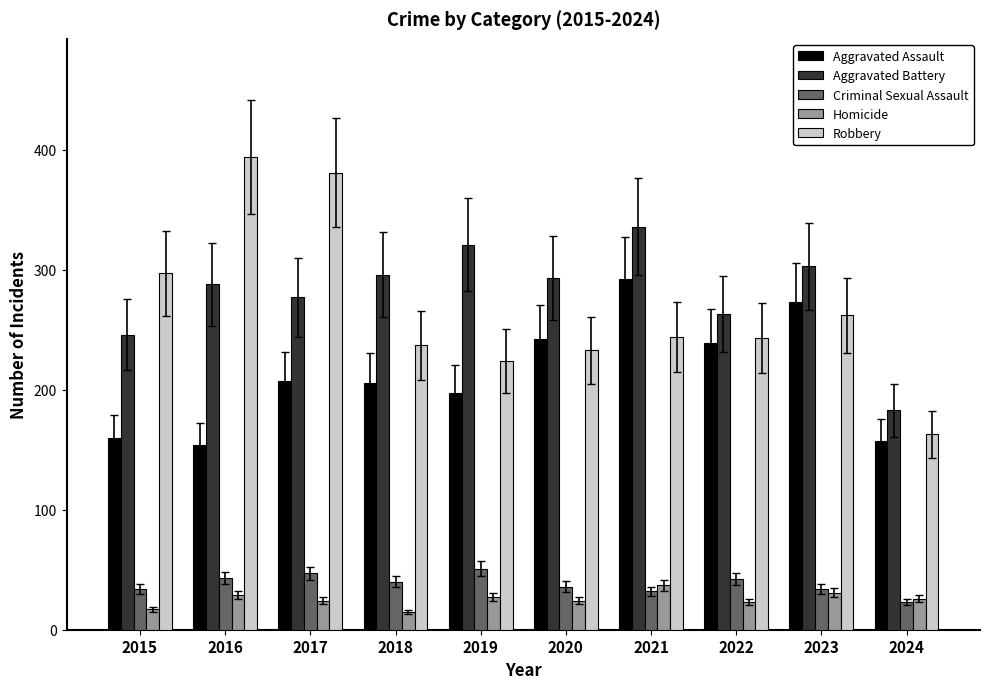

What is the average value of the Robbery series?

268